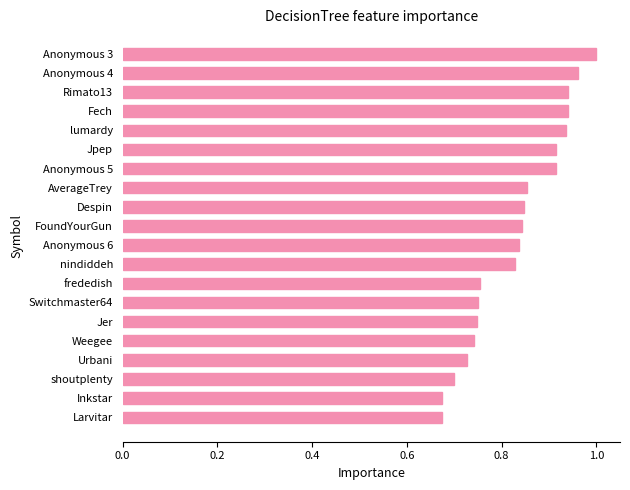

Count the number of categories in the chart.

20